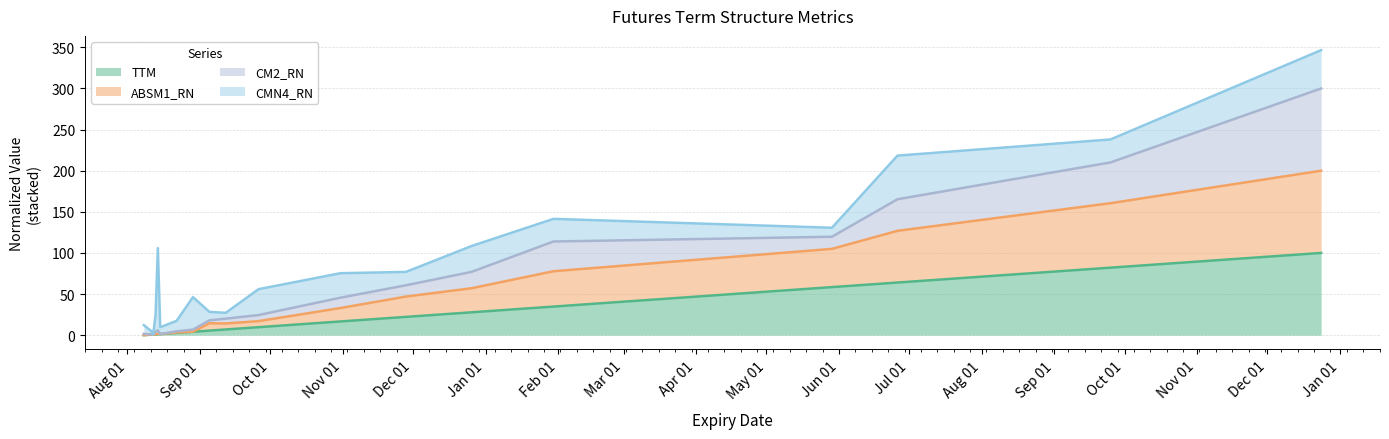

True or false: TTM and ABSM1_RN intersect in this chart.

False